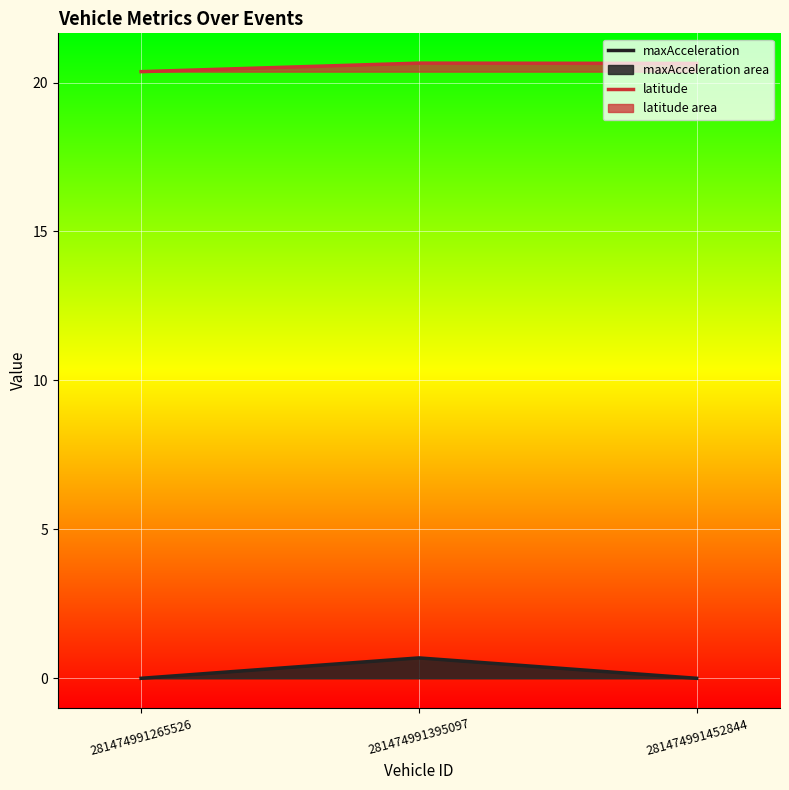

Rank the series by their average value, from highest to lowest.

latitude, maxAcceleration